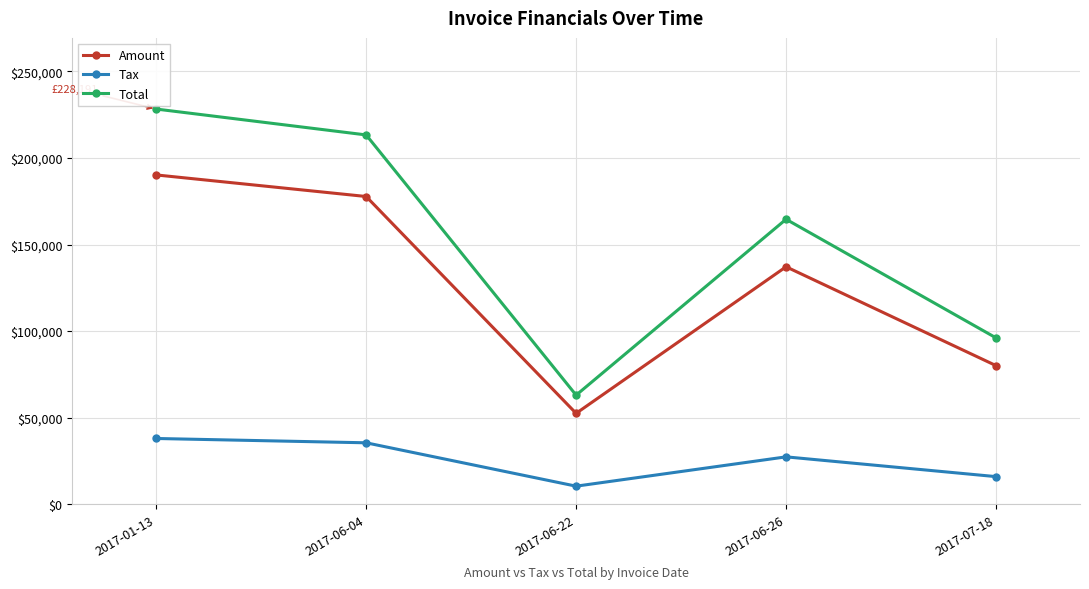

At which category does Amount reach its first local valley?

2017-06-22